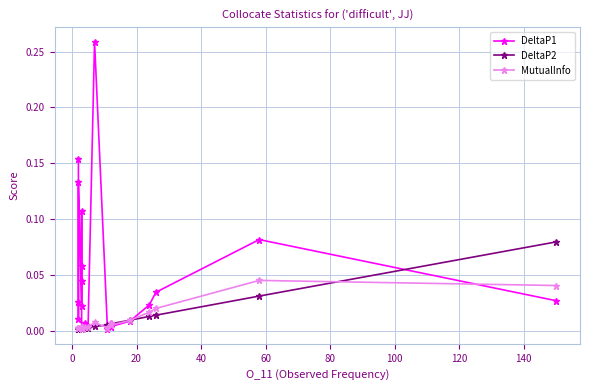

The value of DeltaP2 at 60 is 0.0. True or false?

True